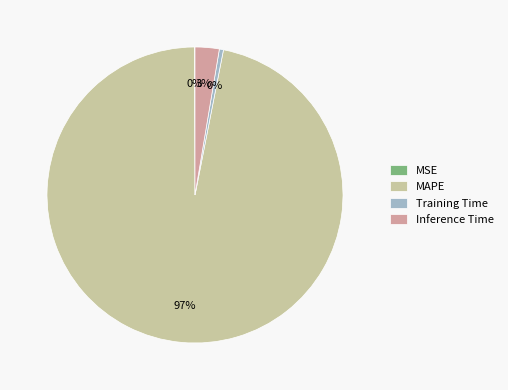

The Inference Time slice represents 3% of the pie. True or false?

True